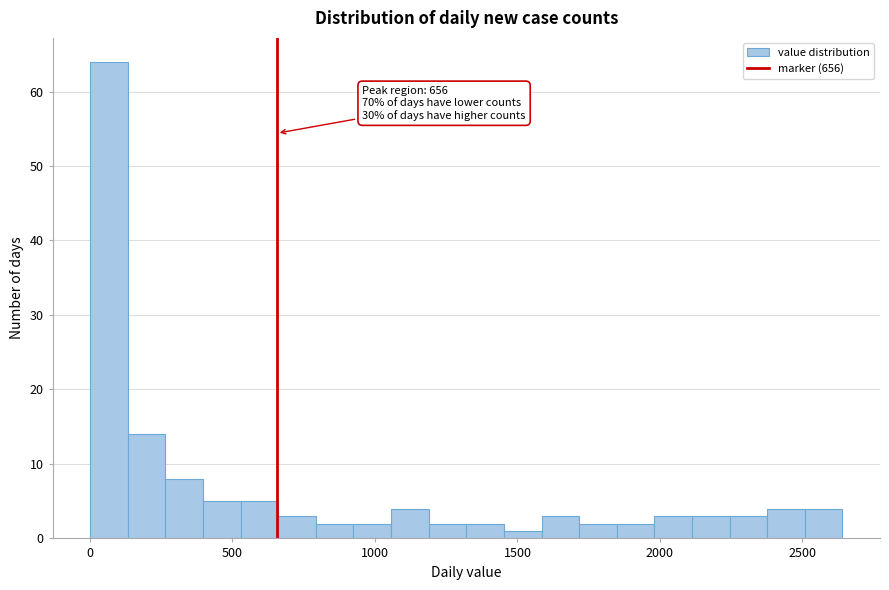

Read against the x-axis, roughly where is the centre of the tallest bar?

50